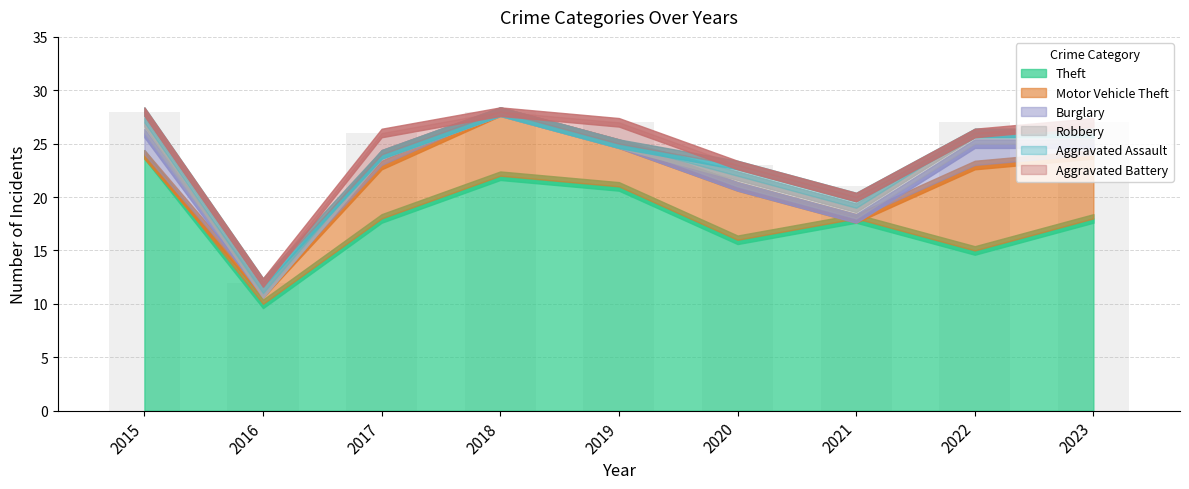

Approximately how many times larger is the value at 2019 compared to 2020?

1.2